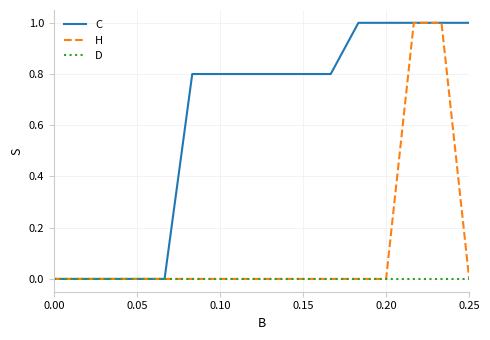

Which series has the largest total across all categories?

C